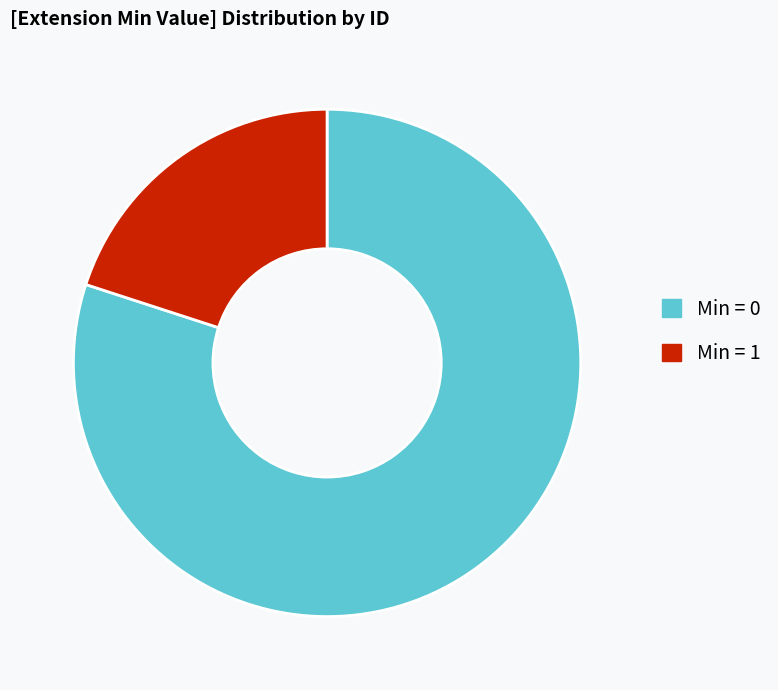

What is the majority slice?

Min = 0